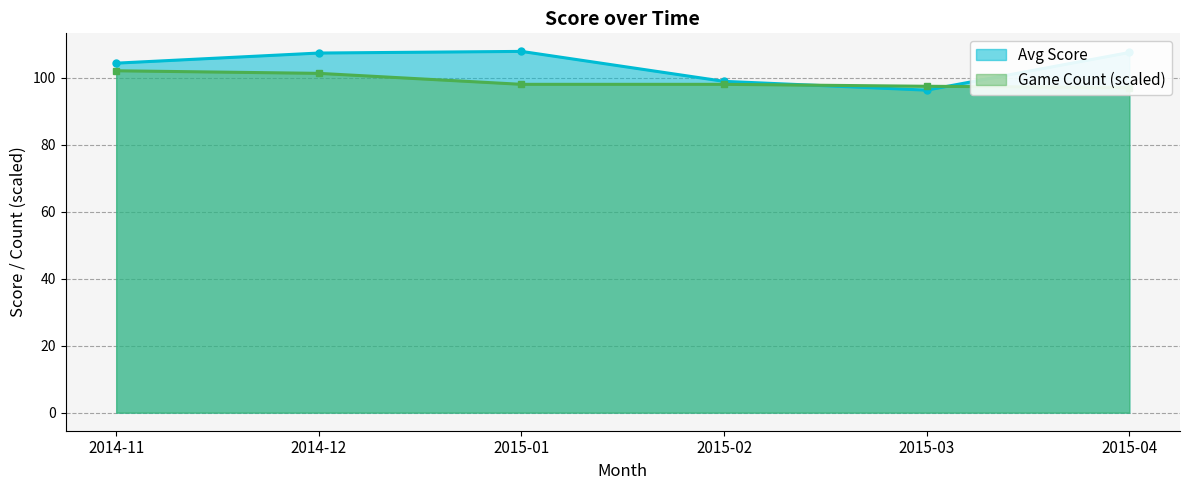

How many lines are shown in the chart?

2